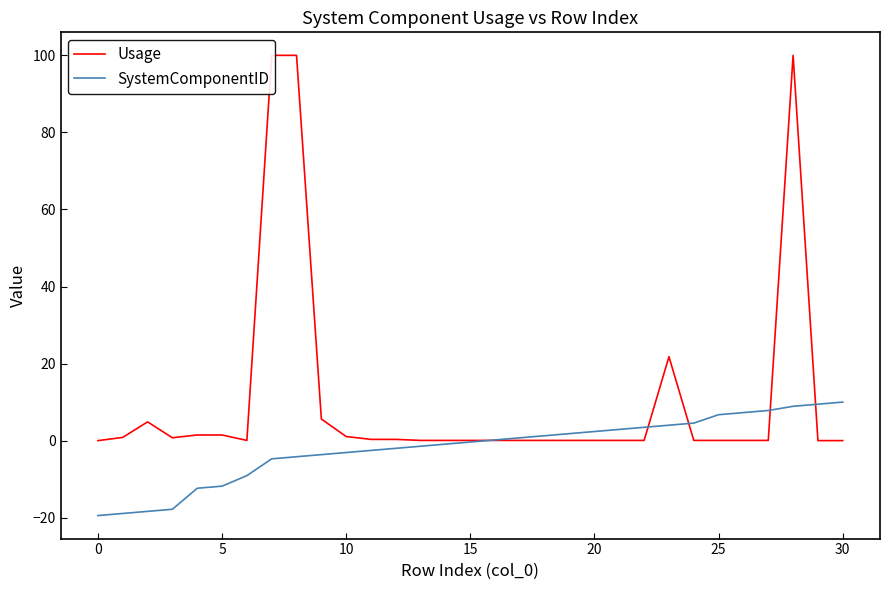

At which category is the sum across all series the highest?

28